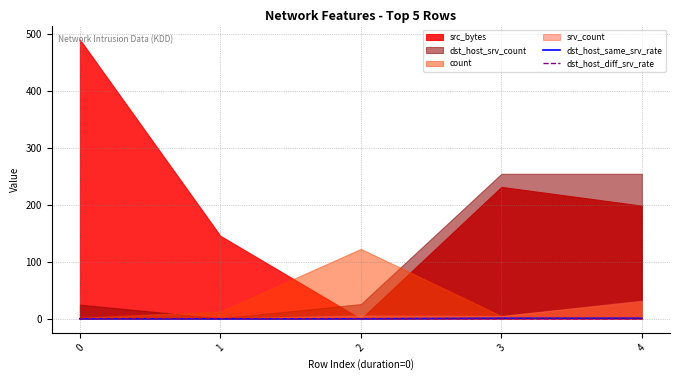

Between which two adjacent categories do dst_host_same_srv_rate and dst_host_diff_srv_rate first intersect?

0 and 1